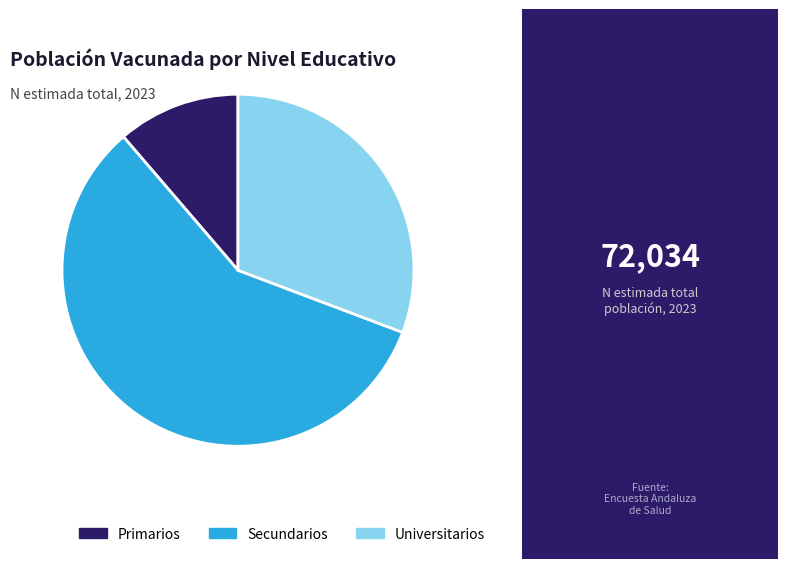

What is the largest slice in the pie chart?

Secundarios